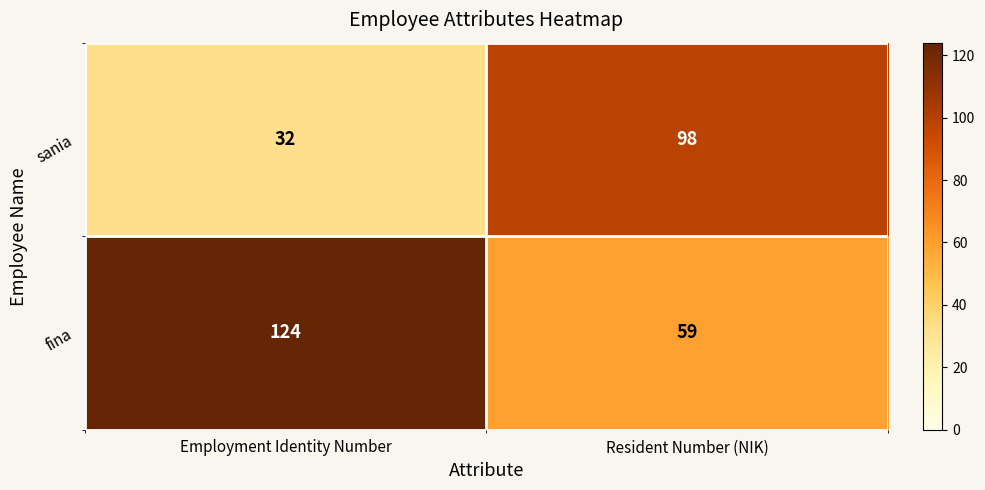

Reading left to right, extract all data points from this chart.

sania: Employment Identity Number=32	Resident Number (NIK)=98
fina: Employment Identity Number=124	Resident Number (NIK)=59